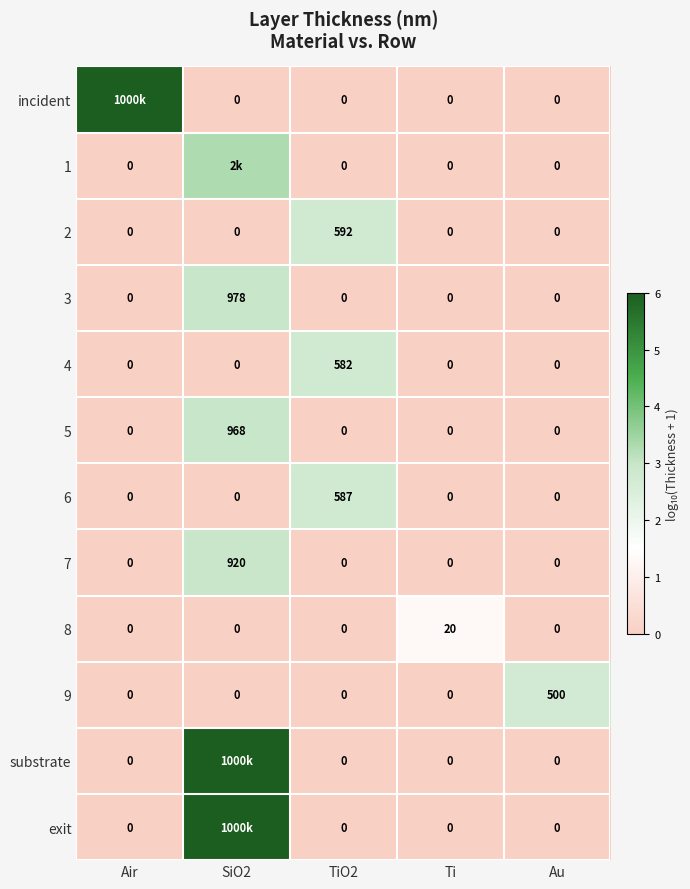

What is the maximum value shown in the chart?

6.0